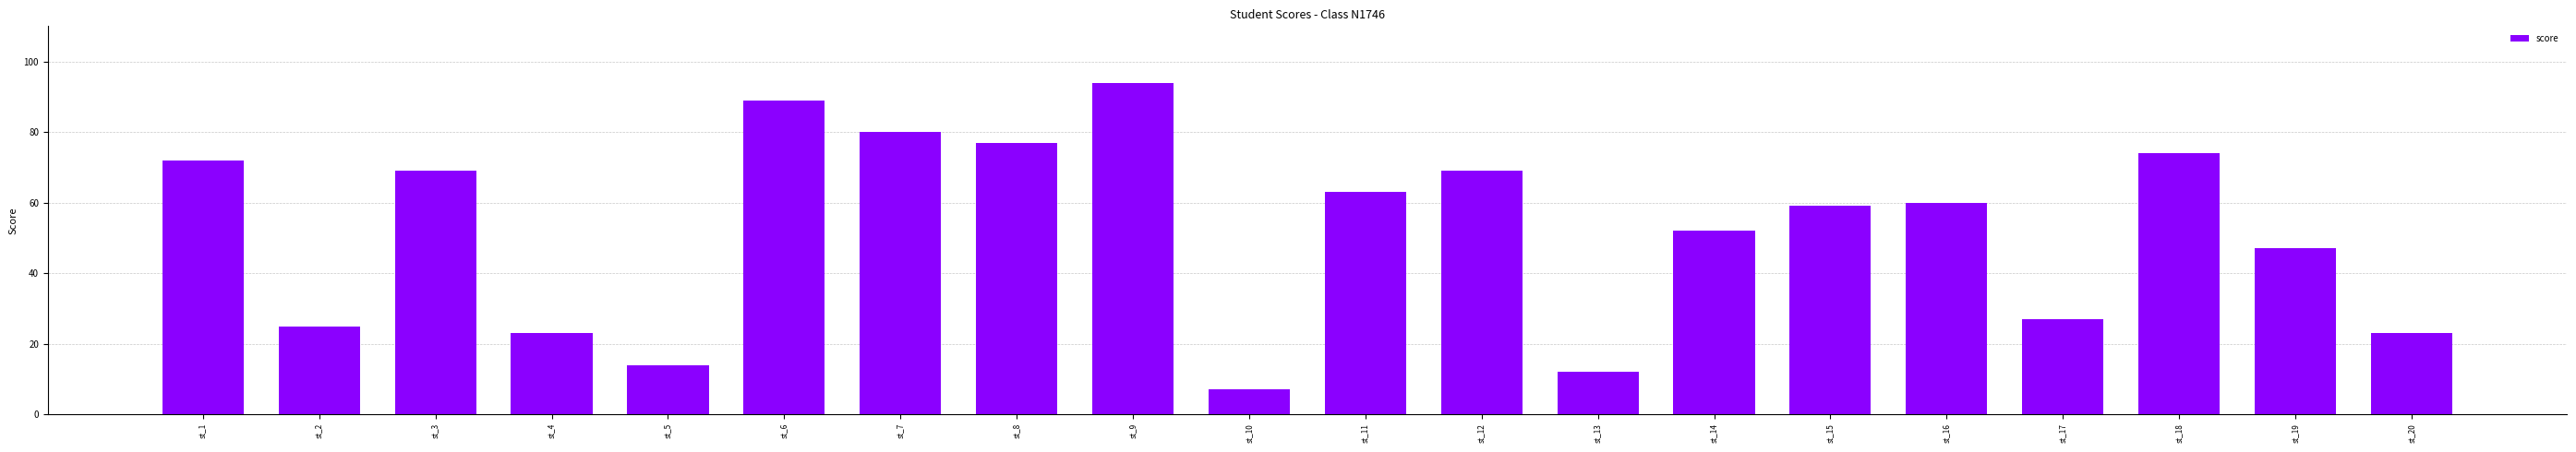

What is the minimum value shown in the chart?

7